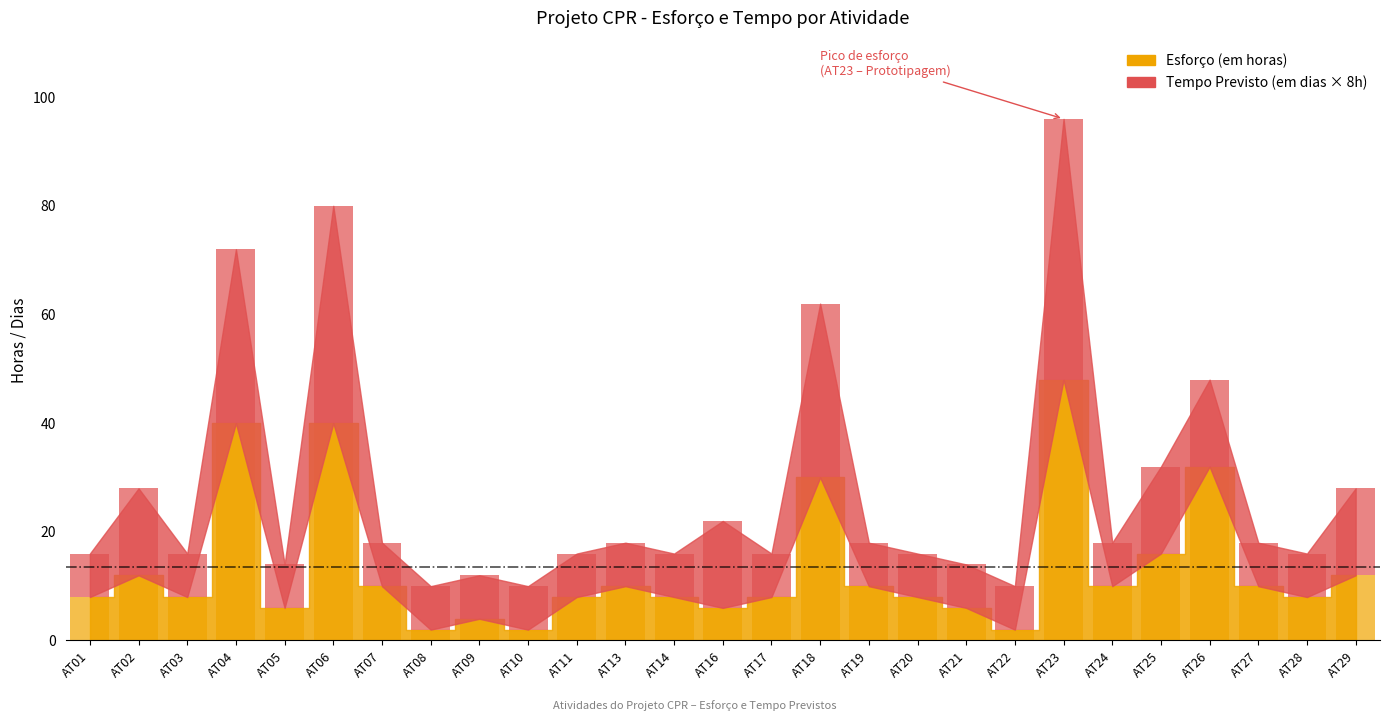

Is it true that Tempo Previsto (em dias) equals 2 at AT24?

False